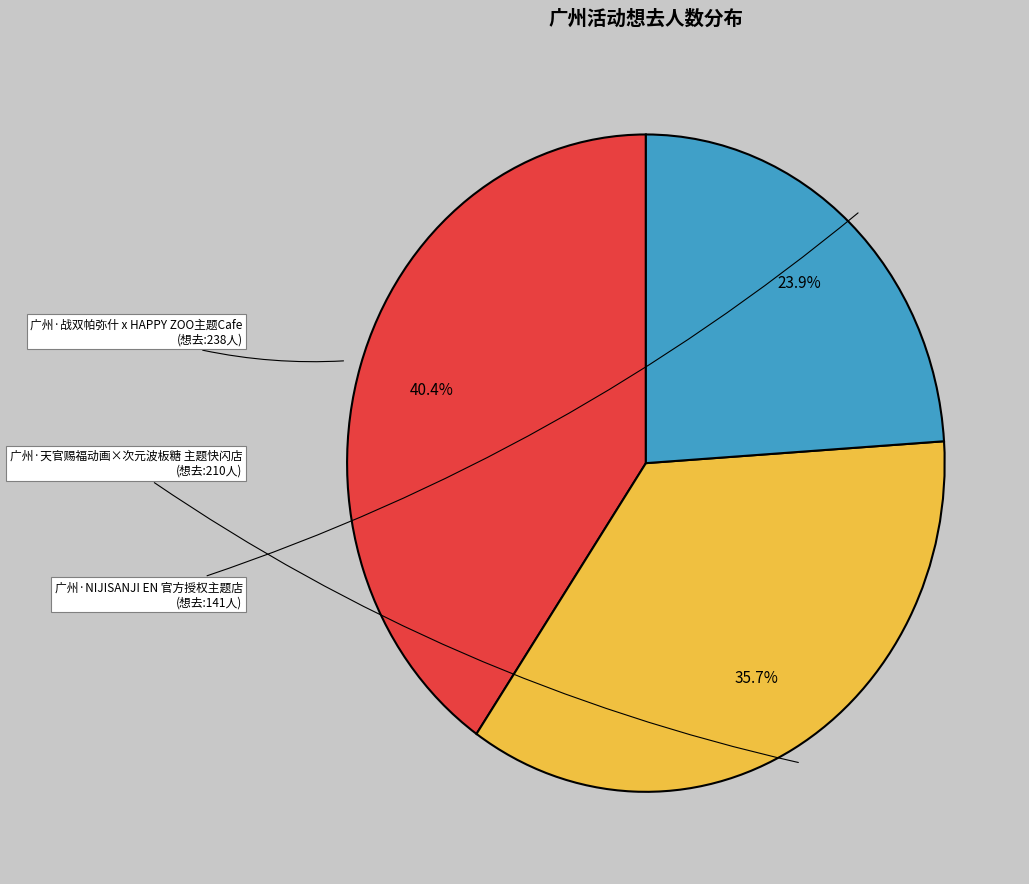

To the nearest percent, what is the average slice percentage?

33%